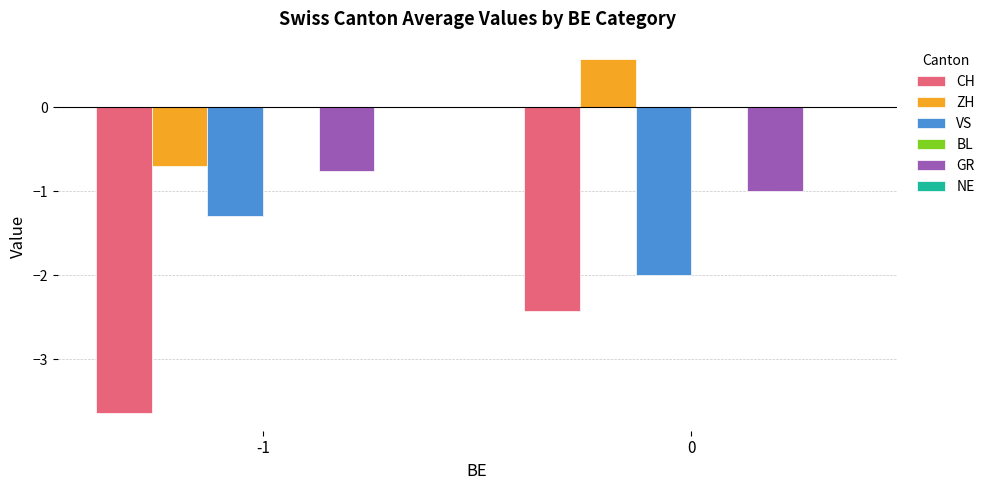

How many data points in ZH are above 0?

1